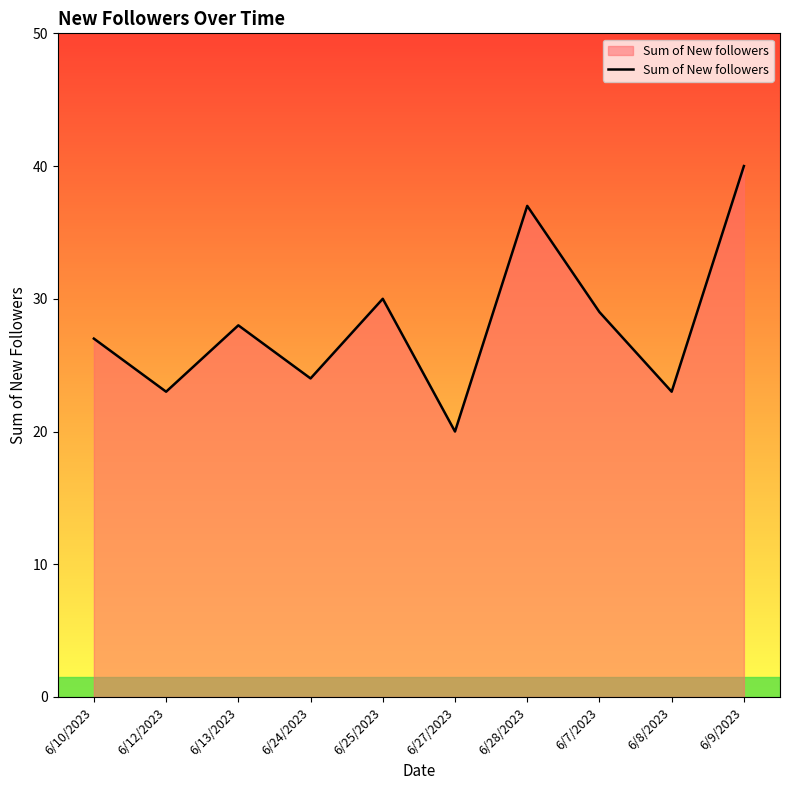

Reading left to right, transcribe all the data shown in this chart.

27	23	28	24	30	20	37	29	23	40